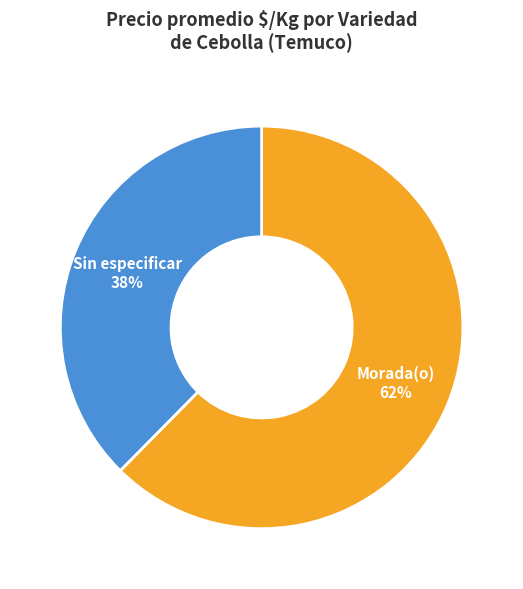

How many slices are in this pie chart?

2